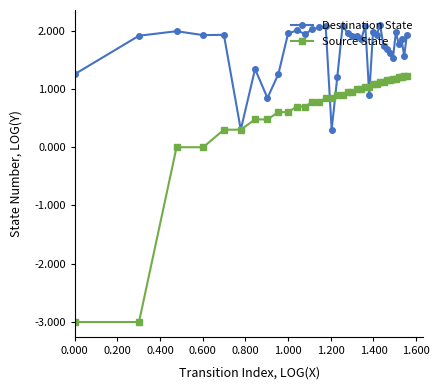

What is the greatest value displayed?

2.1